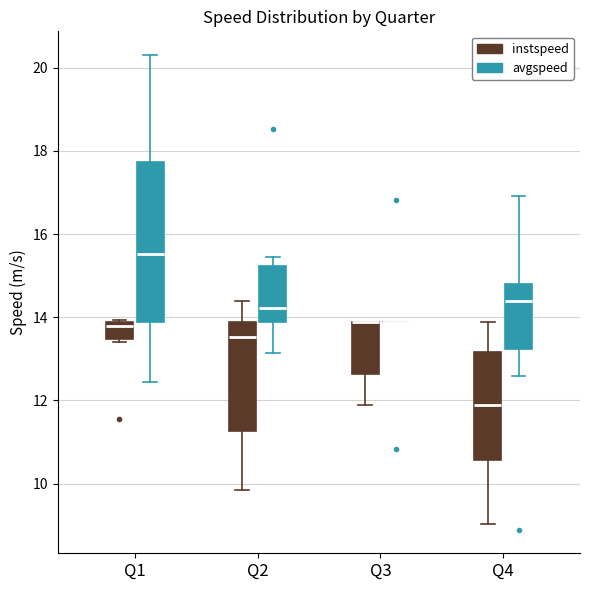

Where does the lower whisker of the box for Q4 (instspeed) end on the y-axis? The values are not printed on the chart, so give them approximately, as read against the axis.

9.0